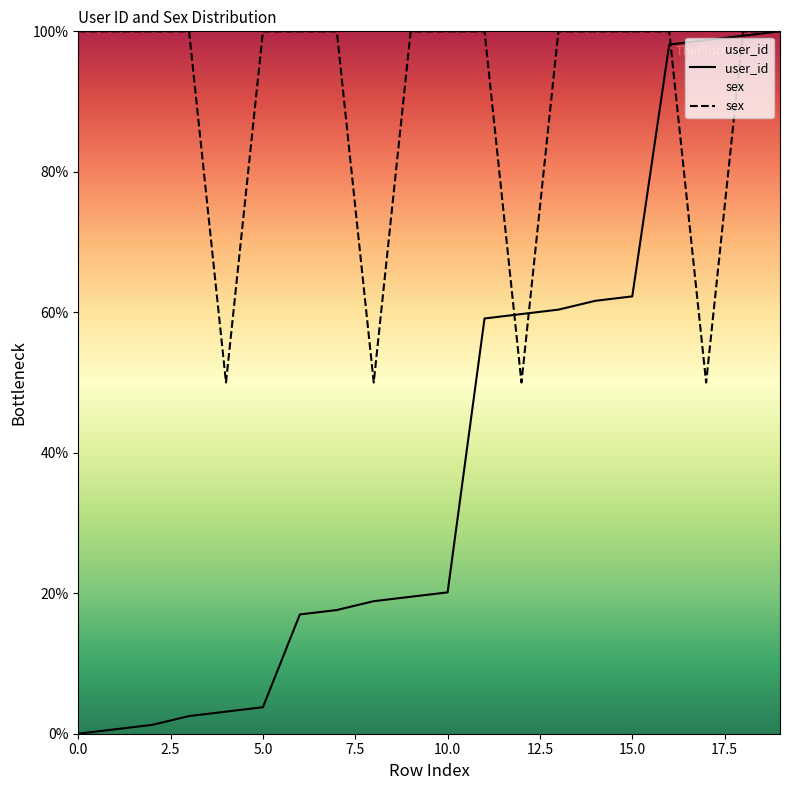

What is the highest value of the user_id series?

100.0